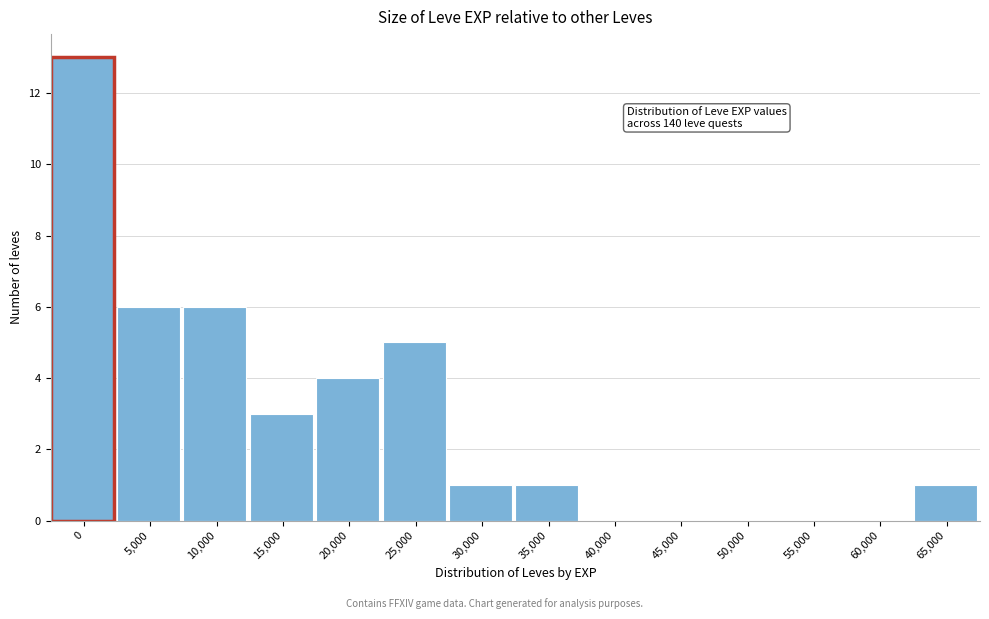

Reading left to right, what are all the values shown in this chart?

0=13	5,000=6	10,000=6	15,000=3	20,000=4	25,000=5	30,000=1	35,000=1	40,000=0	45,000=0	50,000=0	55,000=0	60,000=0	65,000=1